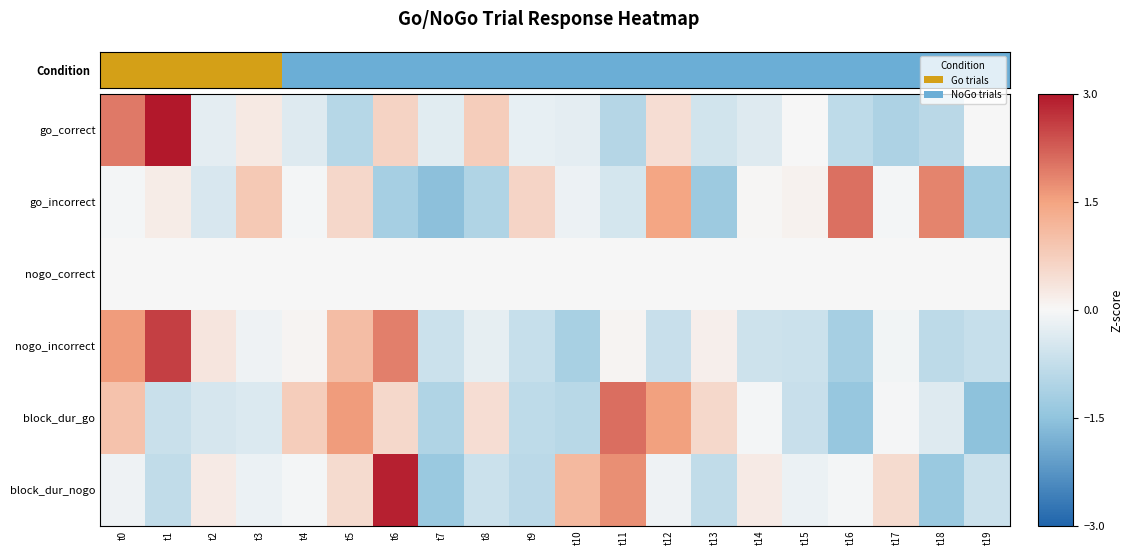

Reading right to left, extract all data points from this chart.

go_correct: t19=0.0	t18=-0.9	t17=-1.1	t16=-0.8	t15=0.0	t14=-0.4	t13=-0.6	t12=0.5	t11=-1.0	t10=-0.3	t9=-0.2	t8=0.8	t7=-0.3	t6=0.7	t5=-1.0	t4=-0.4	t3=0.3	t2=-0.3	t1=3.1	t0=2.0
go_incorrect: t19=-1.3	t18=1.8	t17=-0.1	t16=2.1	t15=0.1	t14=0.0	t13=-1.3	t12=1.5	t11=-0.5	t10=-0.2	t9=0.6	t8=-1.1	t7=-1.5	t6=-1.2	t5=0.6	t4=-0.1	t3=0.8	t2=-0.5	t1=0.2	t0=-0.1
nogo_correct: t19=0.0	t18=0.0	t17=0.0	t16=0.0	t15=0.0	t14=0.0	t13=0.0	t12=0.0	t11=0.0	t10=0.0	t9=0.0	t8=0.0	t7=0.0	t6=0.0	t5=0.0	t4=0.0	t3=0.0	t2=0.0	t1=0.0	t0=0.0
nogo_incorrect: t19=-0.7	t18=-0.9	t17=-0.1	t16=-1.2	t15=-0.6	t14=-0.6	t13=0.1	t12=-0.7	t11=0.1	t10=-1.2	t9=-0.7	t8=-0.2	t7=-0.6	t6=1.9	t5=1.0	t4=0.1	t3=-0.1	t2=0.3	t1=2.6	t0=1.6
block_dur_go: t19=-1.5	t18=-0.4	t17=-0.0	t16=-1.4	t15=-0.7	t14=-0.1	t13=0.6	t12=1.5	t11=2.1	t10=-0.9	t9=-0.8	t8=0.5	t7=-1.1	t6=0.6	t5=1.6	t4=0.8	t3=-0.4	t2=-0.5	t1=-0.7	t0=1.0
block_dur_nogo: t19=-0.6	t18=-1.4	t17=0.5	t16=-0.1	t15=-0.2	t14=0.2	t13=-0.8	t12=-0.1	t11=1.7	t10=1.1	t9=-0.9	t8=-0.6	t7=-1.4	t6=2.9	t5=0.5	t4=-0.1	t3=-0.2	t2=0.2	t1=-0.8	t0=-0.1